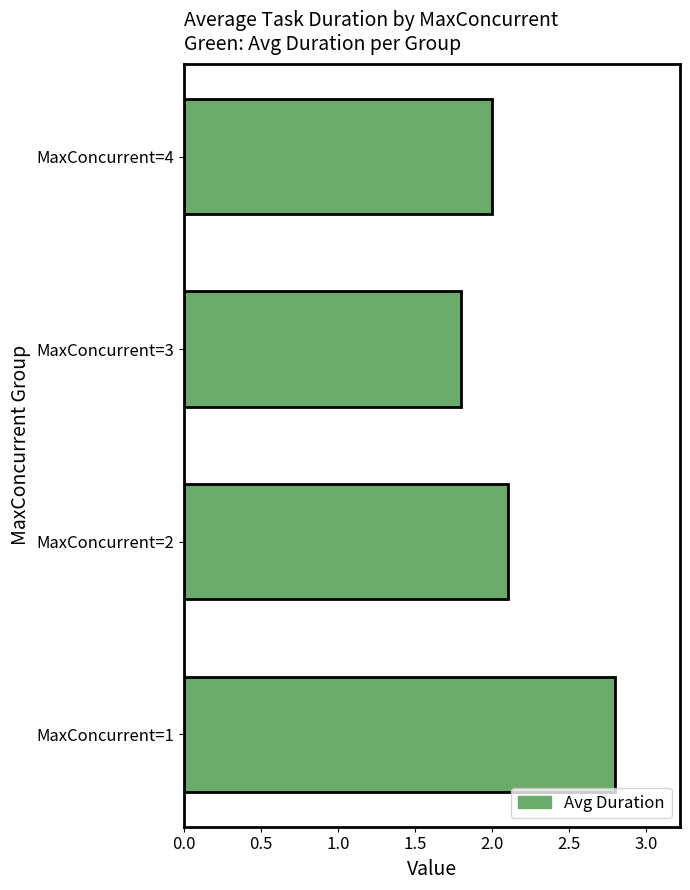

At which category does the chart reach its minimum across all series?

MaxConcurrent=3